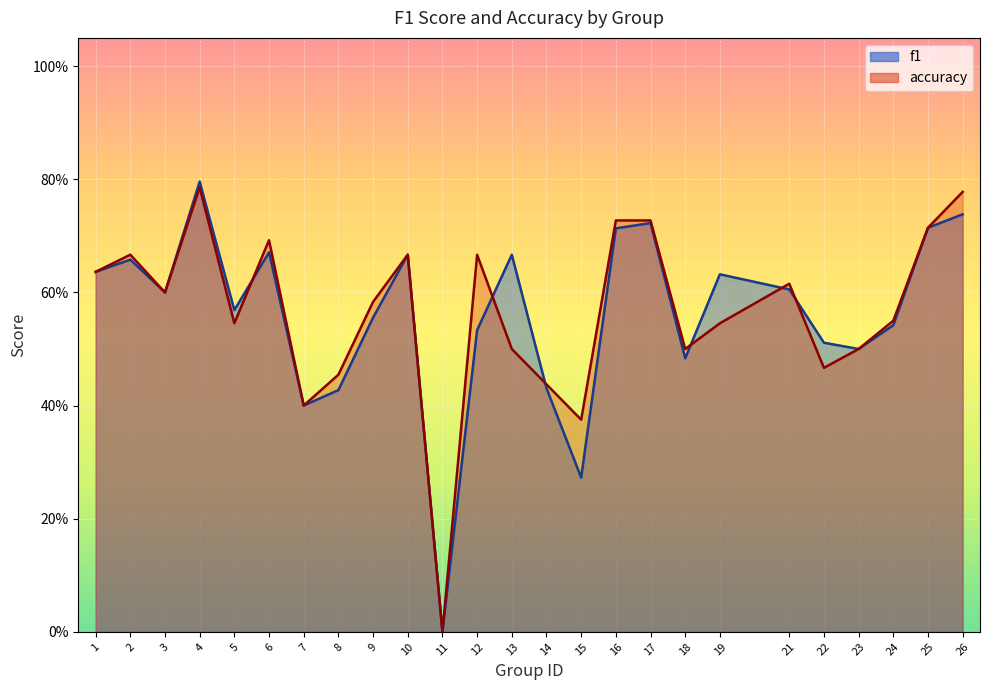

True or false: accuracy has a value of 0.2 at 23.

False